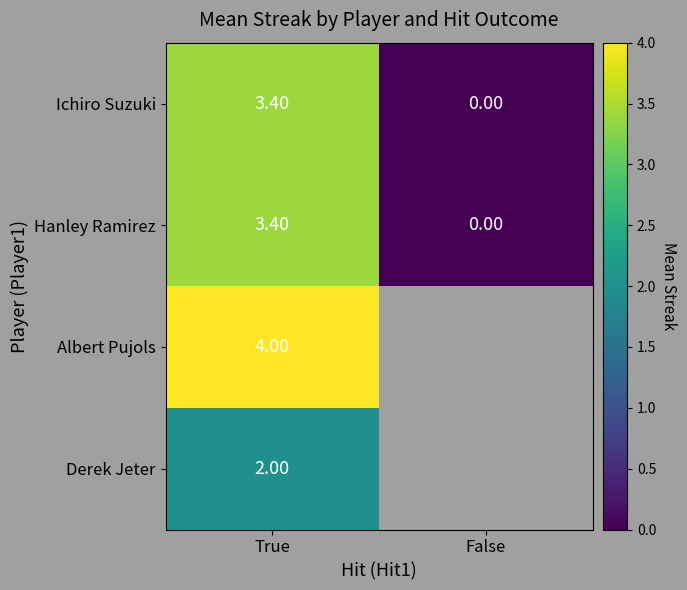

How many data points does each series have?

2